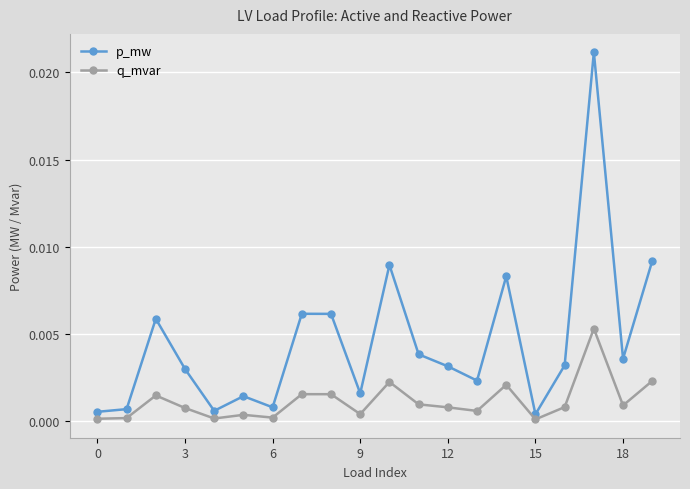

List the series in order of their overall mean, highest first.

p_mw, q_mvar